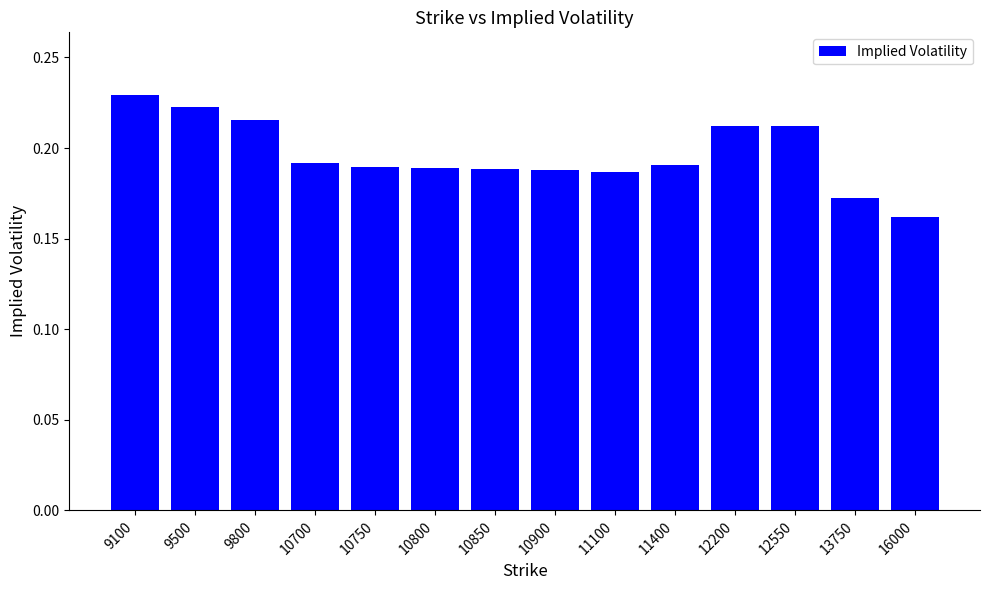

What is the difference between the maximum and minimum values?

0.1